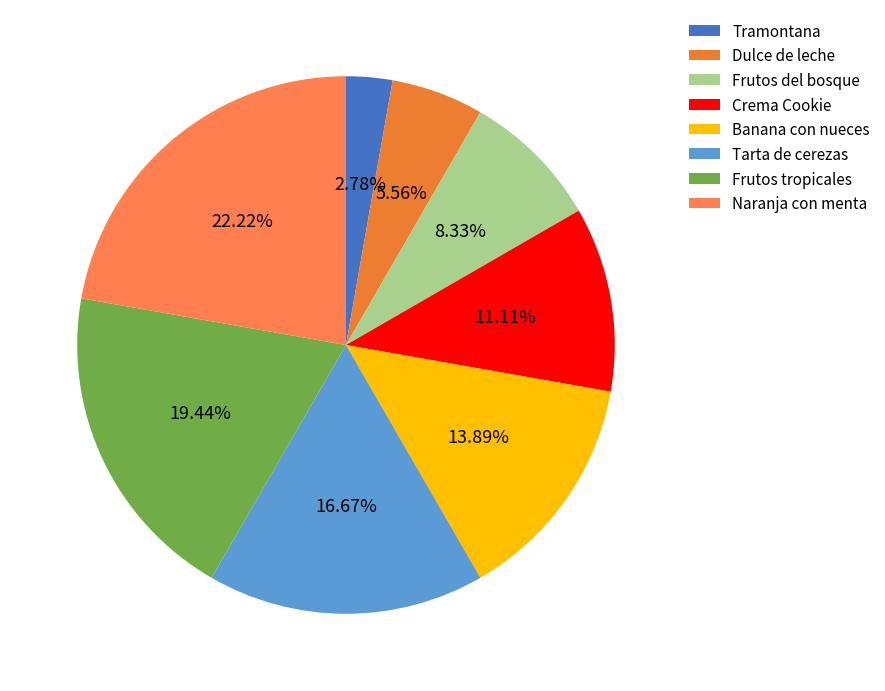

True or false: Tarta de cerezas accounts for 28% of the total.

False